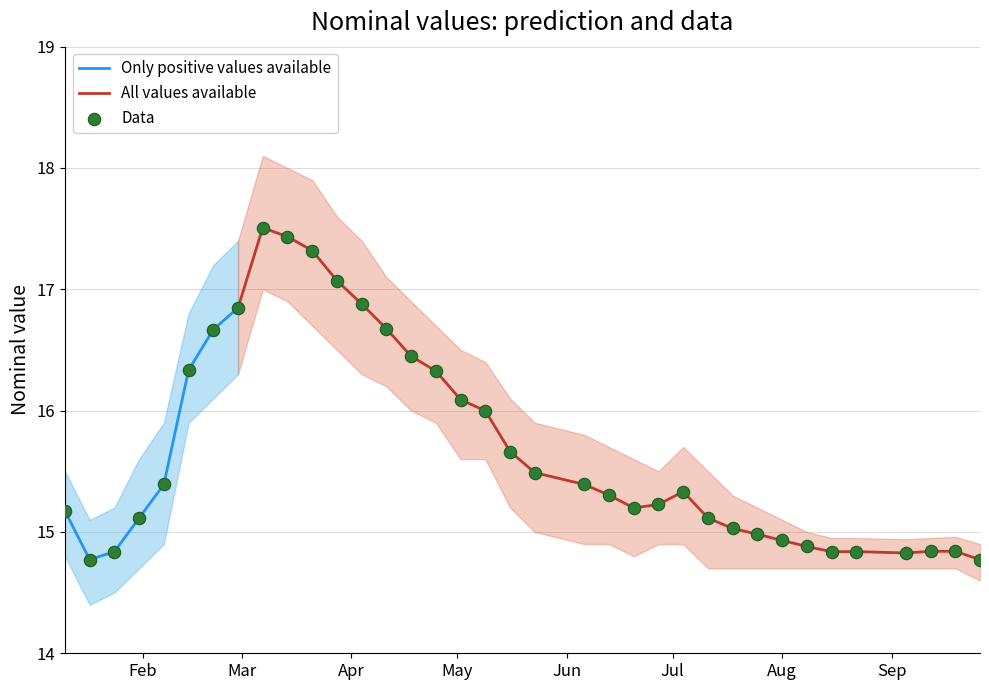

What is the lowest value of the Only positive values available series?

14.8